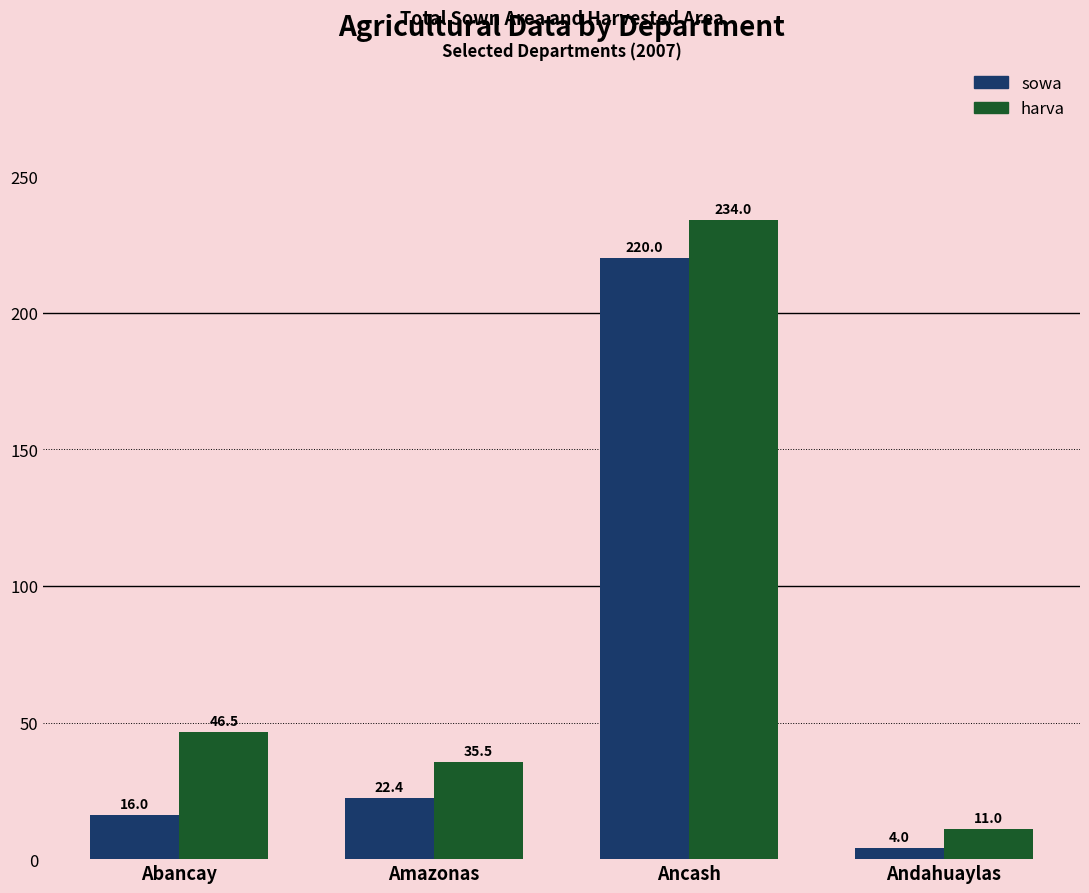

Rank the series by their maximum value, from lowest to highest.

sowa, harva